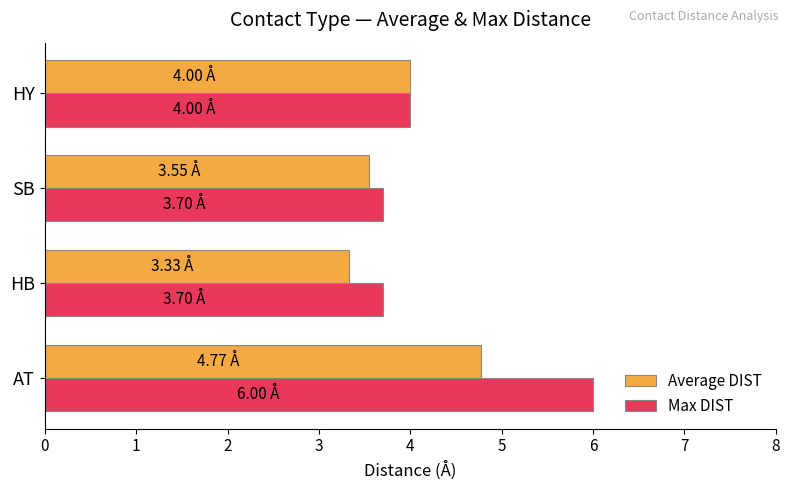

List the series in order of their peak value, highest first.

Max DIST, Average DIST